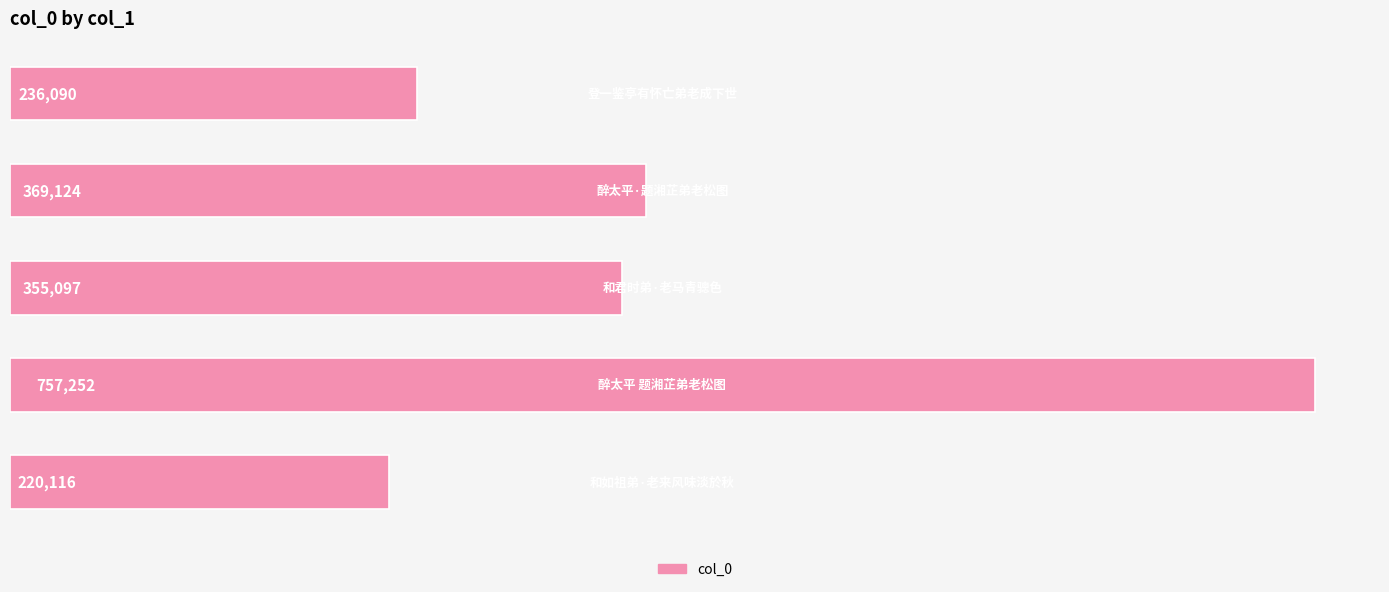

What is the sum of all values?

1937679